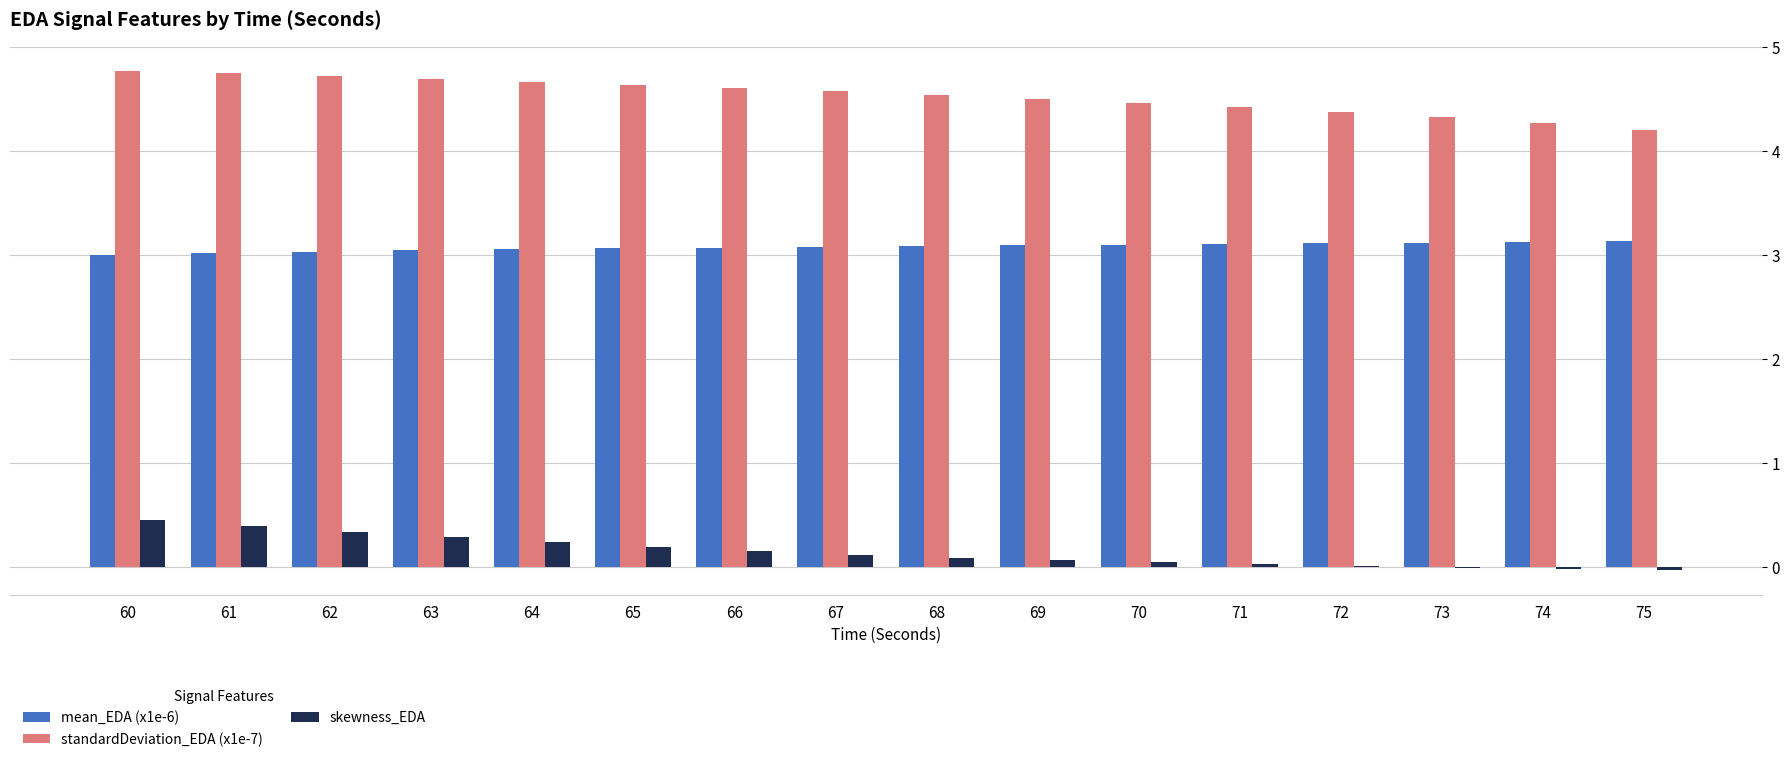

Which series has the widest spread of values?

standardDeviation_EDA (x1e-7)